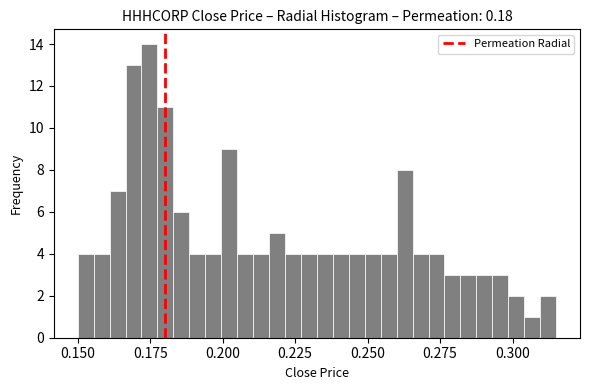

Read against the x-axis, roughly where is the centre of the tallest bar?

0.175